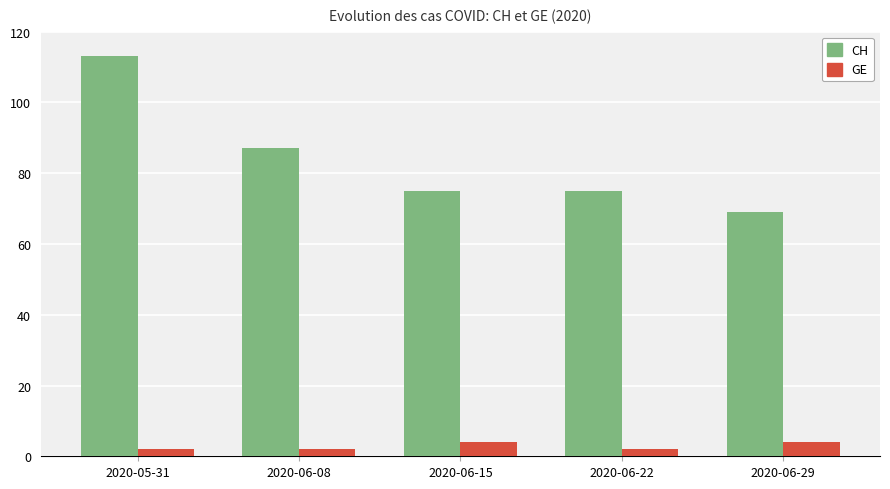

Reading right to left, list all the values displayed in this chart.

CH: 69	75	75	87	113
GE: 4	2	4	2	2